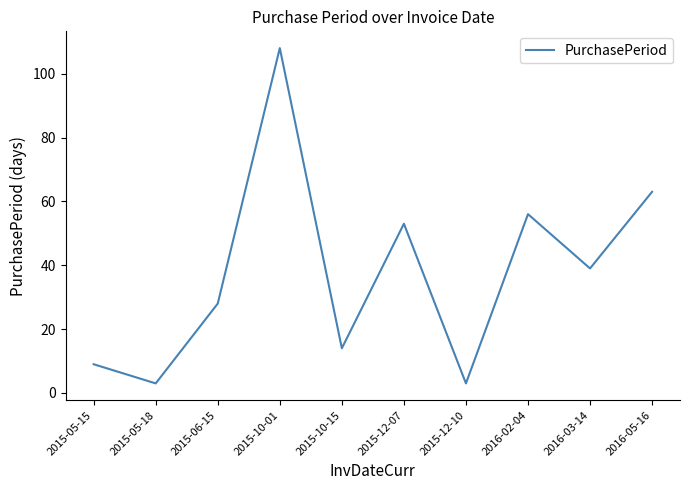

The value at 2015-05-15 is 9. True or false?

True